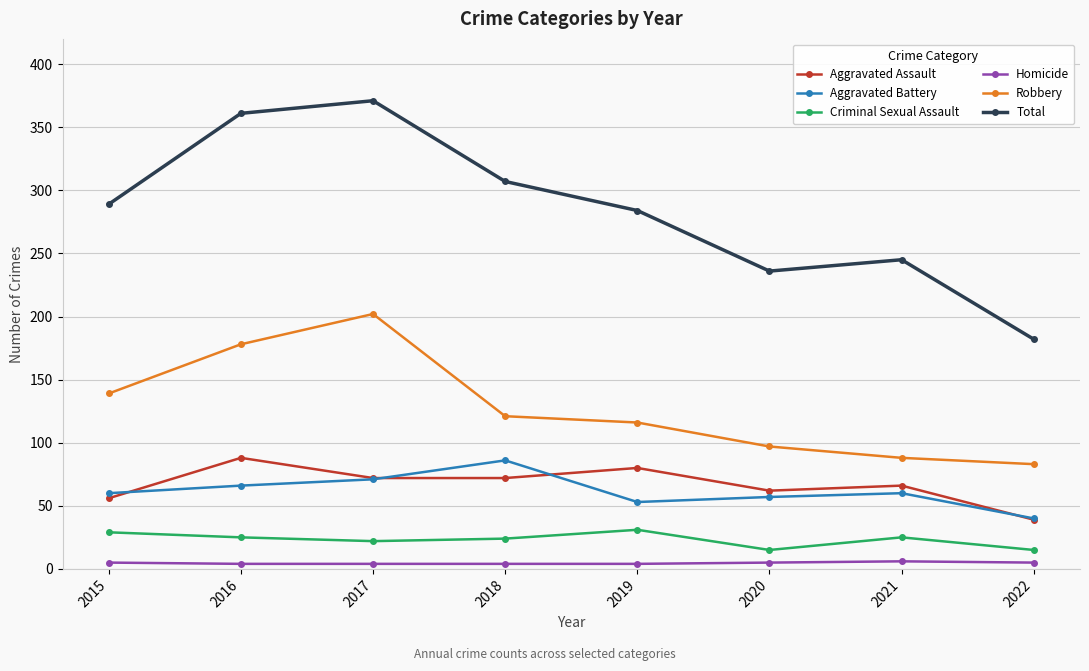

Rank the categories by Robbery value from lowest to highest.

2022, 2021, 2020, 2019, 2018, 2015, 2016, 2017